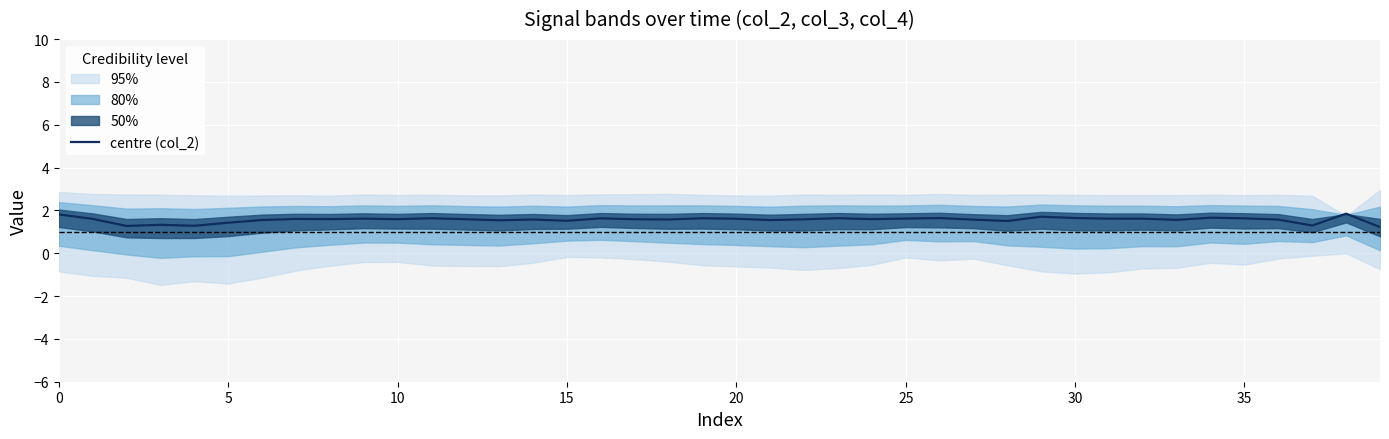

What is the lowest value of the centre (col_2) series?

1.2